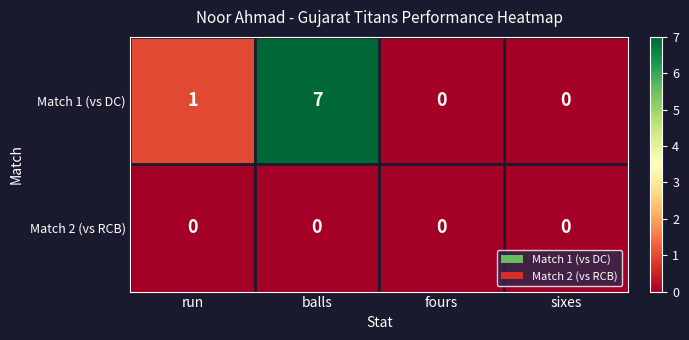

What is the greatest value displayed?

7